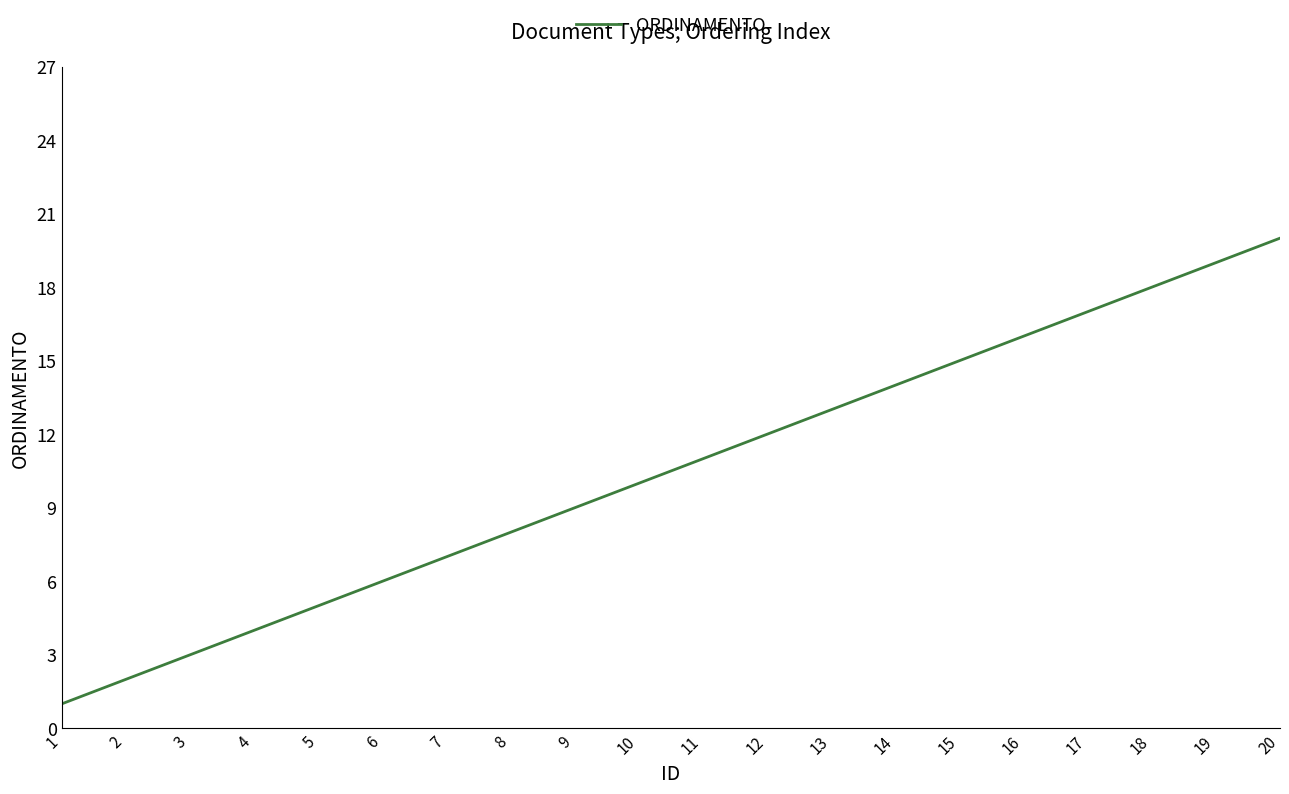

Rank the categories by value from highest to lowest.

20, 19, 18, 17, 16, 15, 14, 13, 12, 11, 10, 9, 8, 7, 6, 5, 4, 3, 2, 1